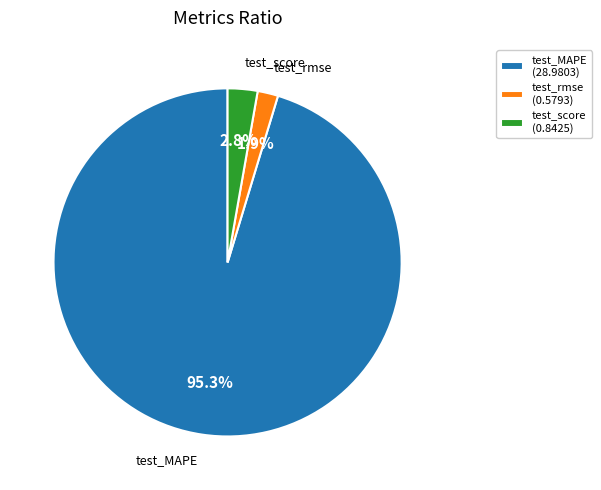

Between test_MAPE and test_rmse, which is larger?

test_MAPE